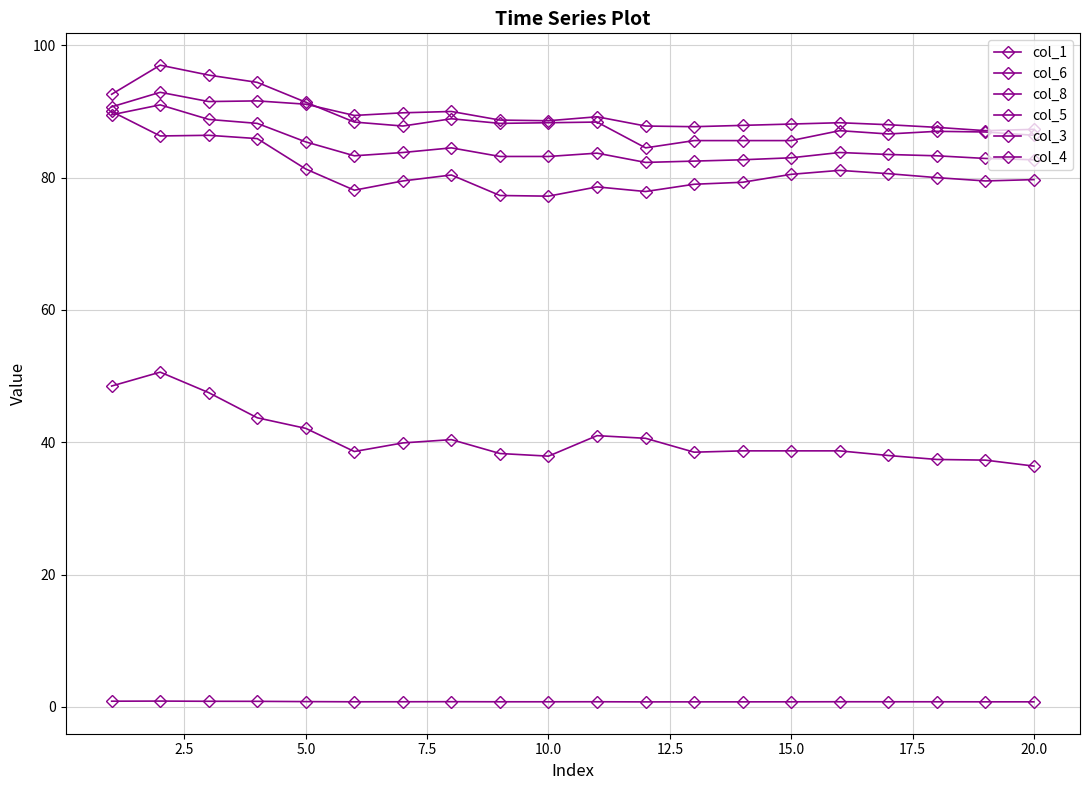

Which series has the widest spread of values?

col_5